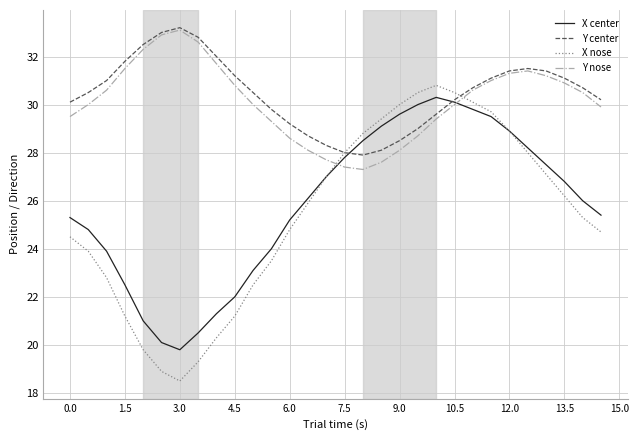

How many lines are shown in the chart?

4